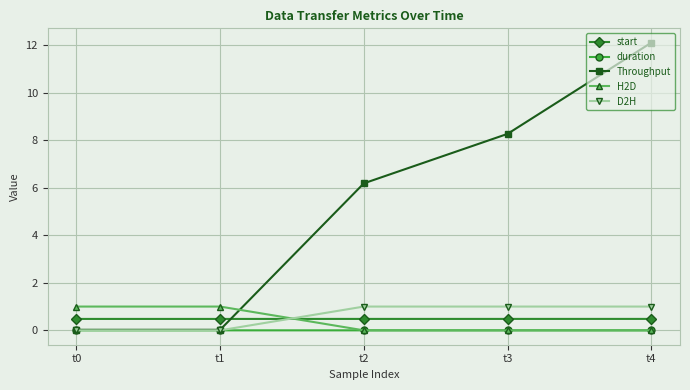

Is the value of duration at t0 greater than the value of D2H at t3?

No